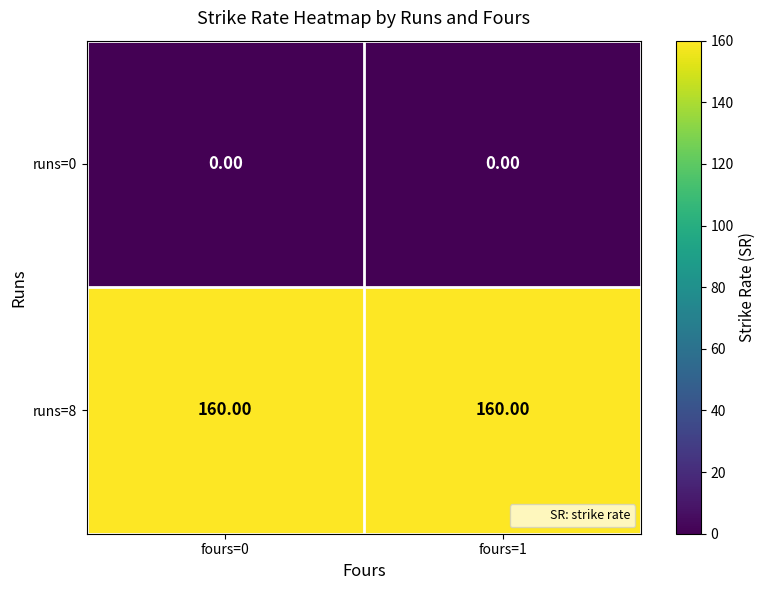

What is the maximum value shown in the chart?

160